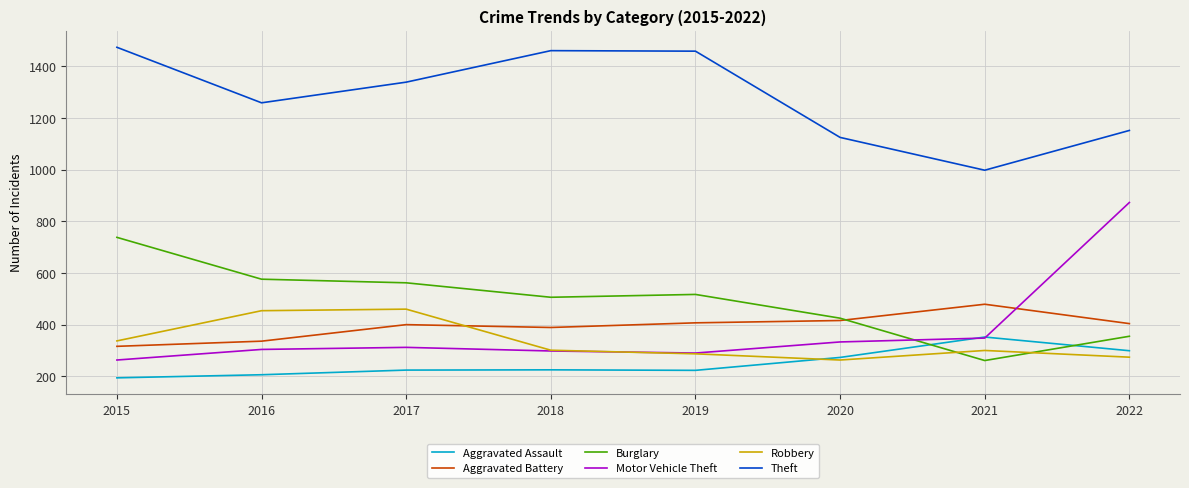

Which series has the widest spread of values?

Motor Vehicle Theft